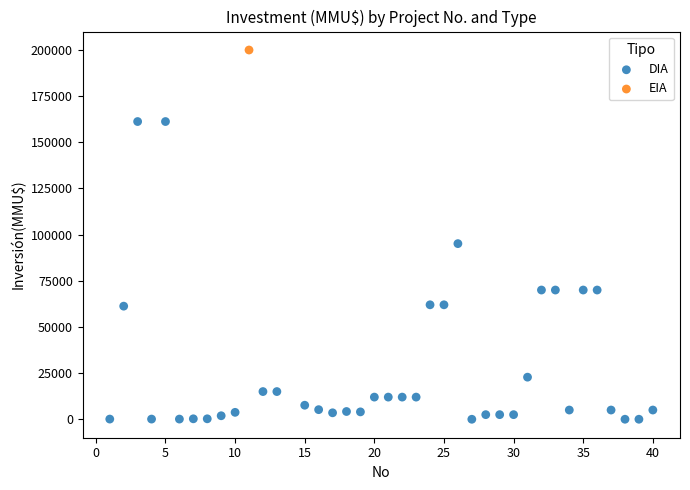

What are all the series names shown in the legend?

DIA, EIA